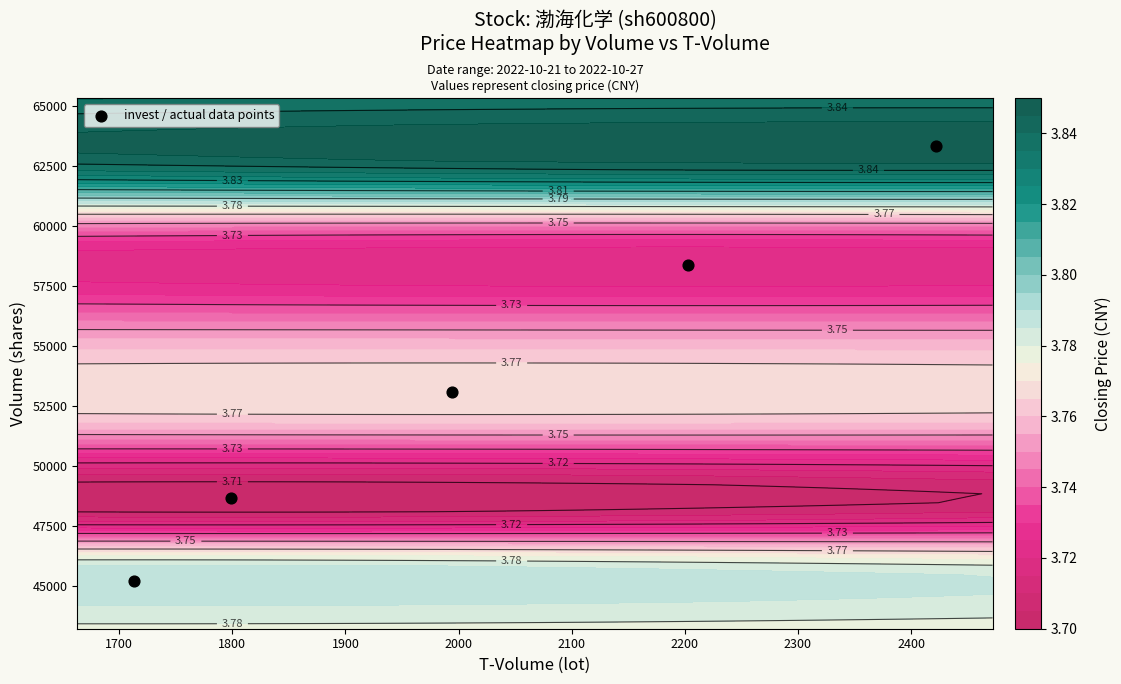

What is the sum of all values?

268712